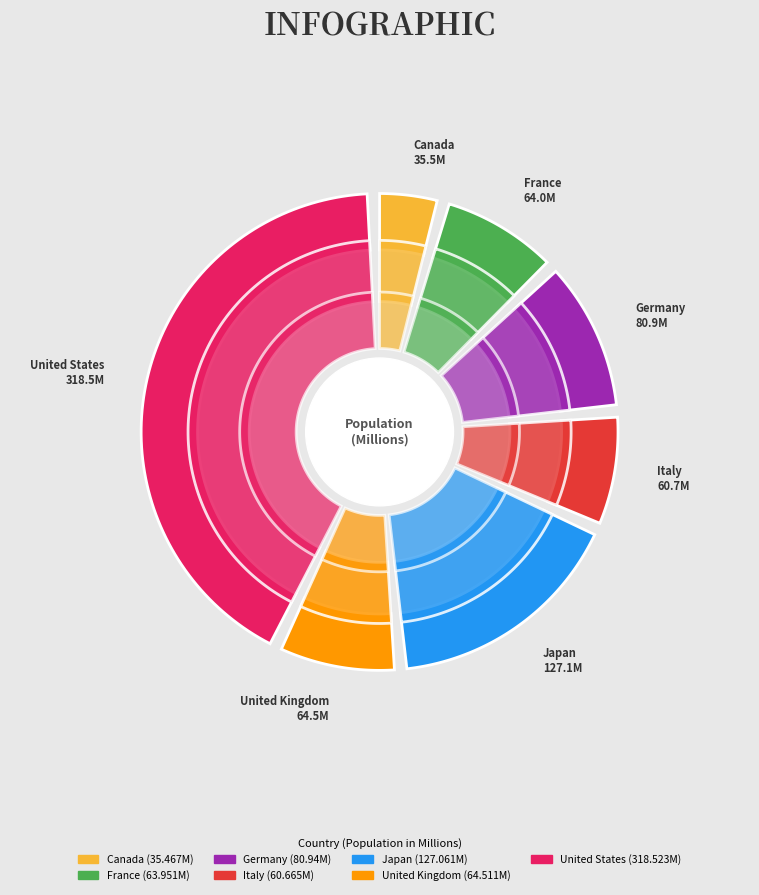

To the nearest percent, what percentage of the pie is Germany?

11%